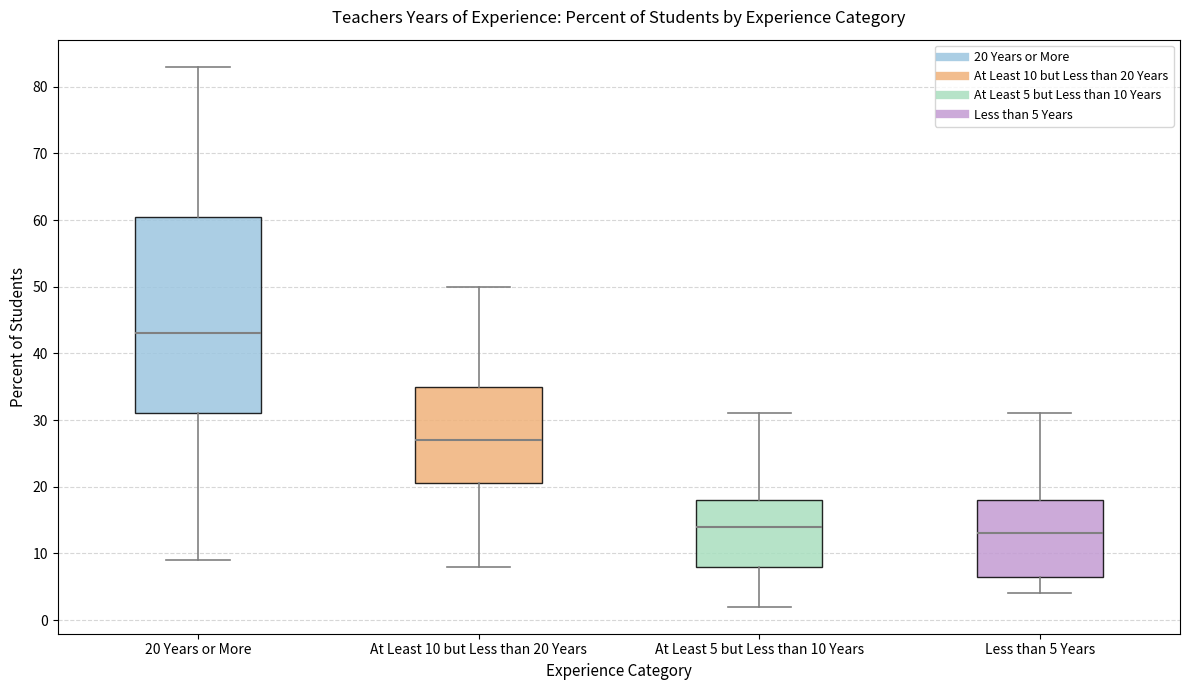

Which box's median line is the lowest?

Less than 5 Years